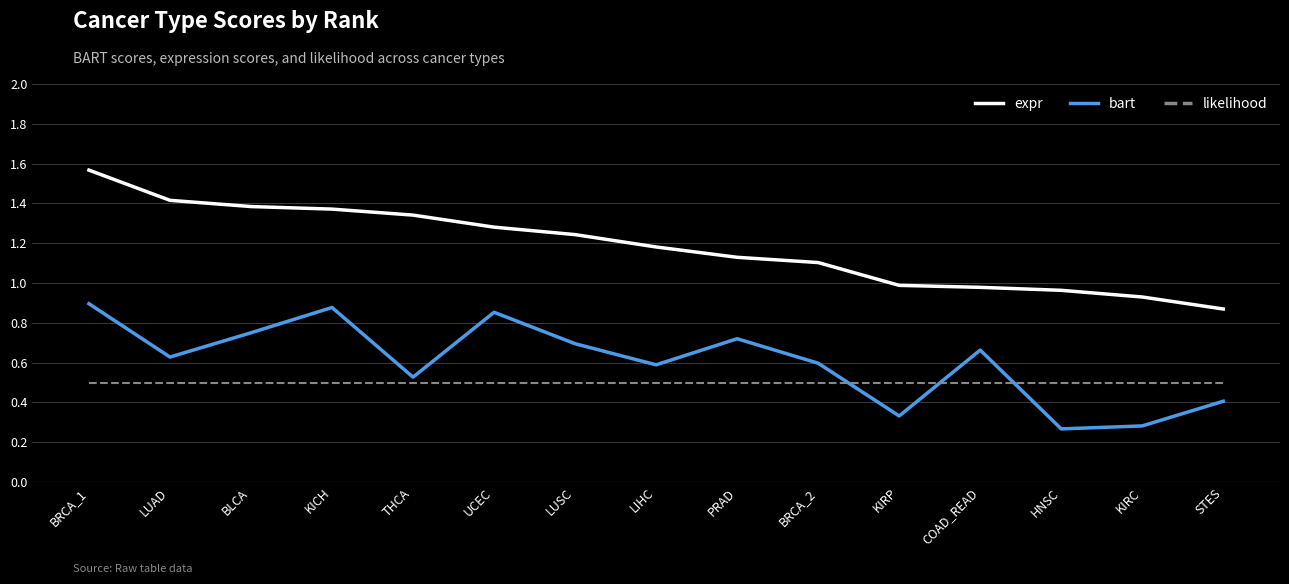

What position from the right is KICH?

12